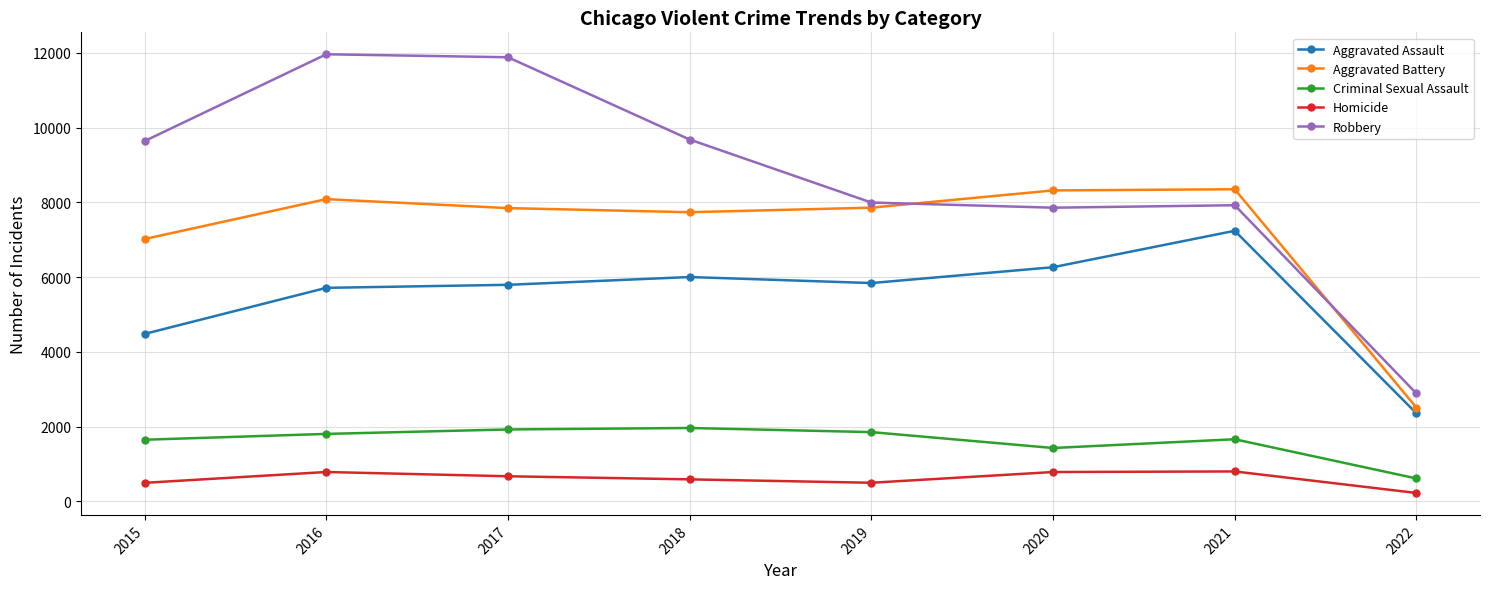

How many lines are shown in the chart?

5